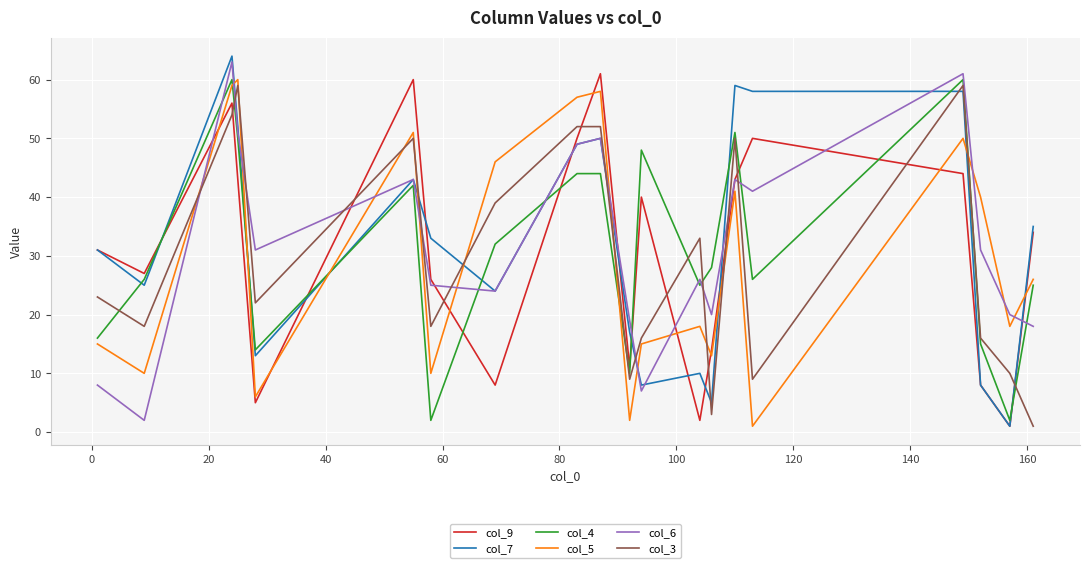

What is the highest value of the col_4 series?

60